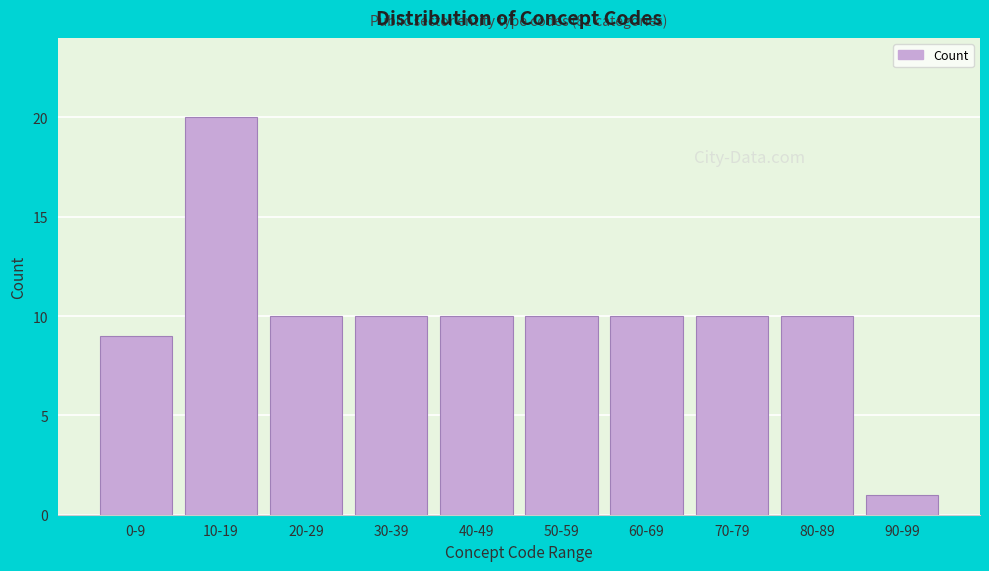

Reading left to right, transcribe all the data shown in this chart.

0-9=9	10-19=20	20-29=10	30-39=10	40-49=10	50-59=10	60-69=10	70-79=10	80-89=10	90-99=1